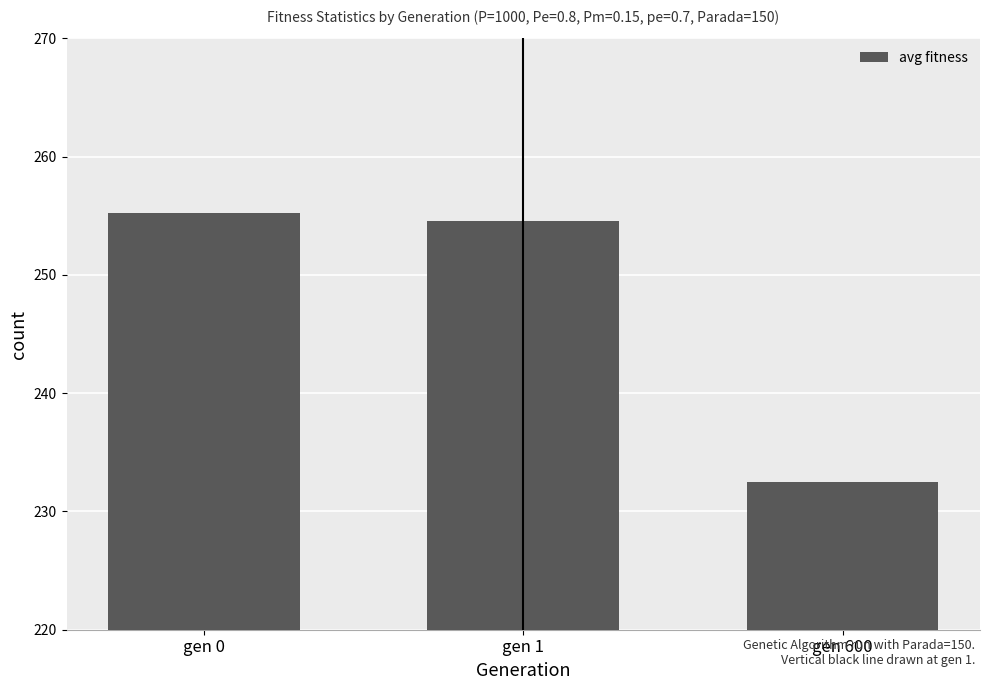

Is it true that the value at gen 600 is 232.5?

True